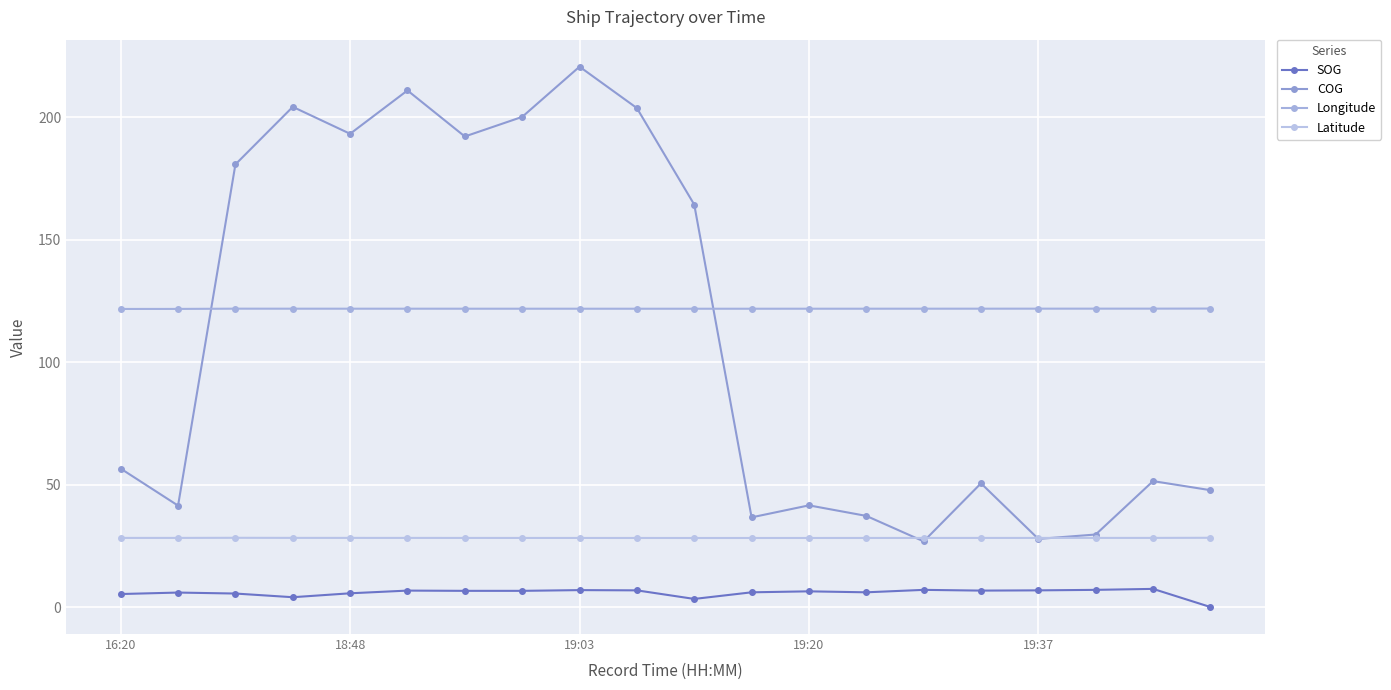

How many Latitude values are between 28 and 29?

20